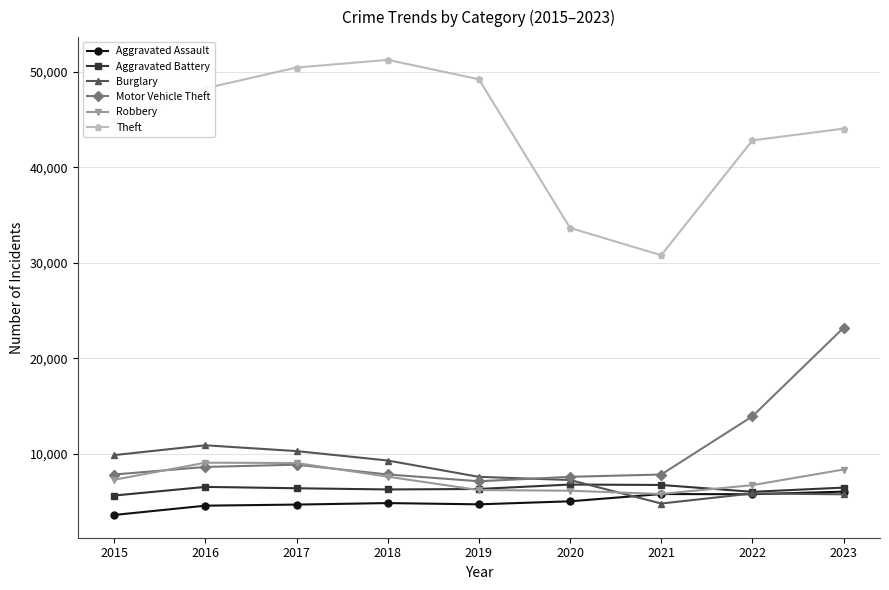

True or false: Robbery has a value of 3123 at 2017.

False